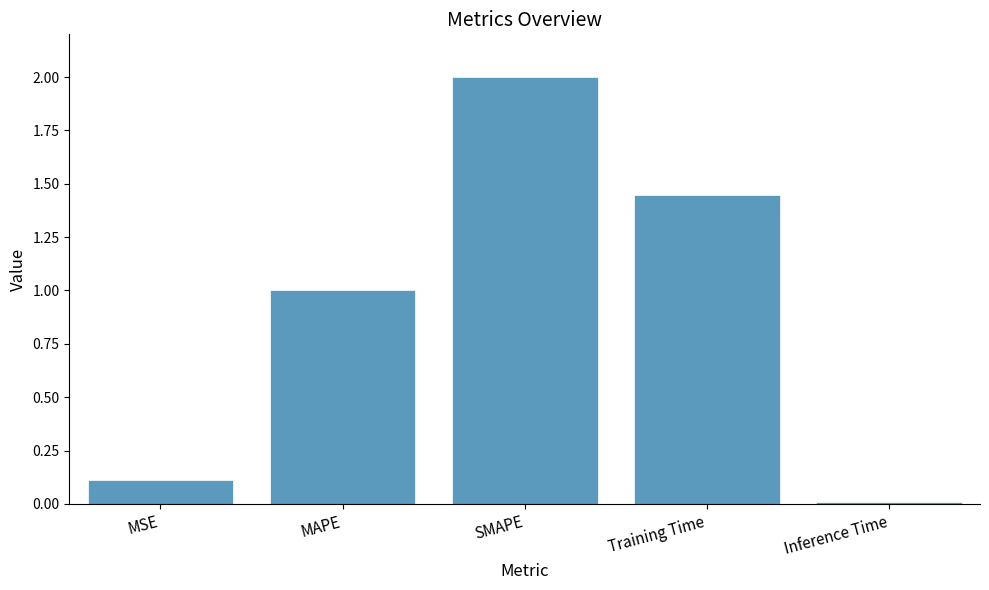

Which category has the highest value across all series?

SMAPE